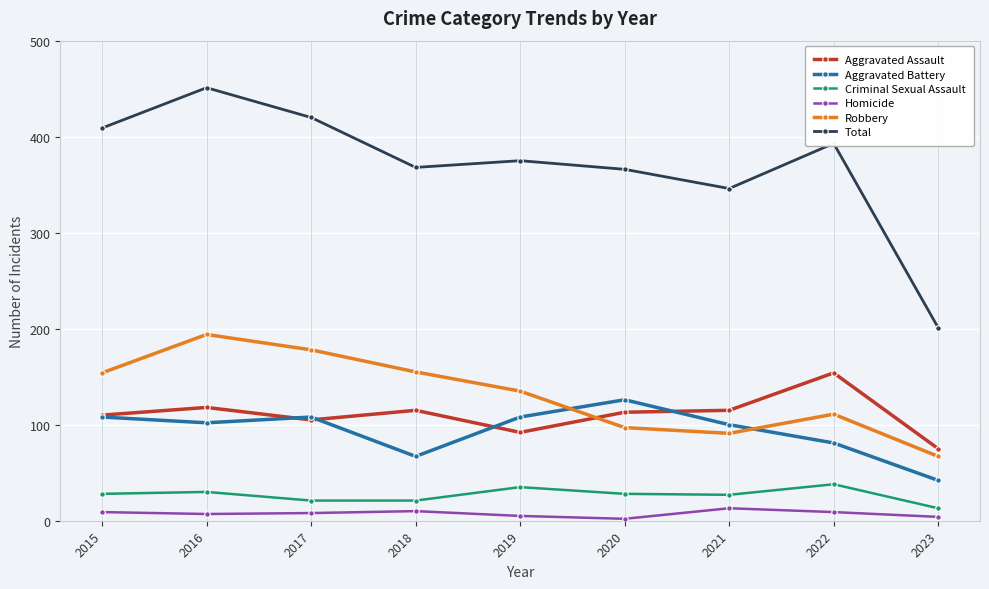

At which category does Aggravated Assault reach its first local peak?

2016